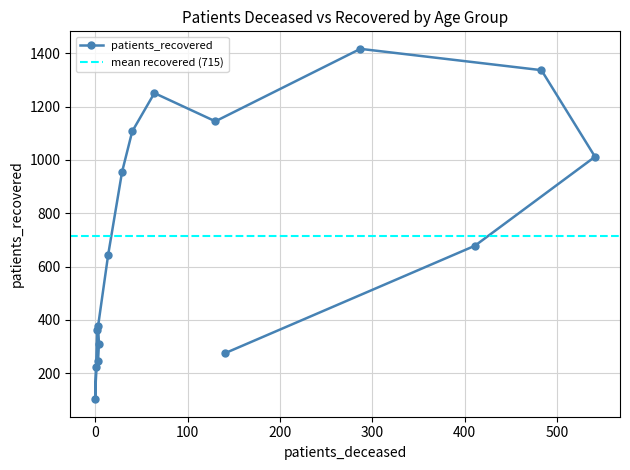

The chart shows a value of 221 at 25 - 29. True or false?

True